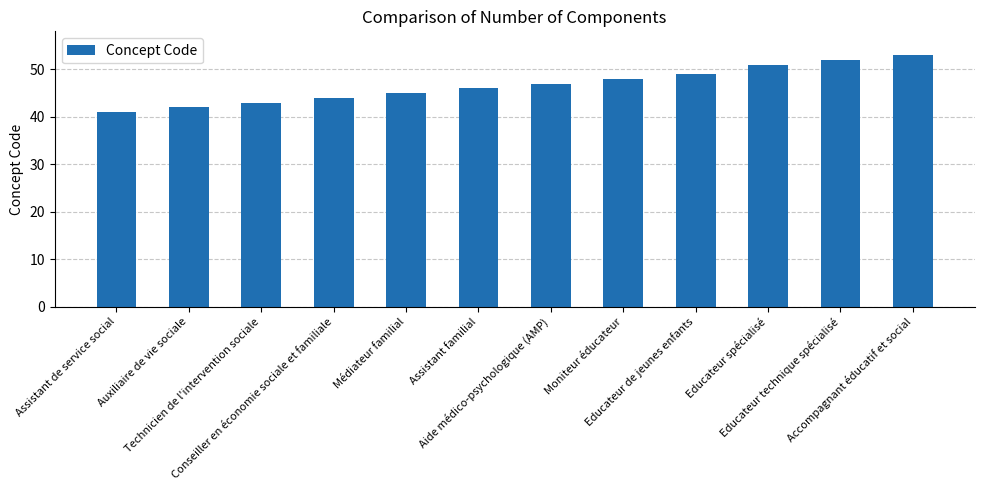

What is the change in value from Technicien de l'intervention sociale to Educateur de jeunes enfants?

+6